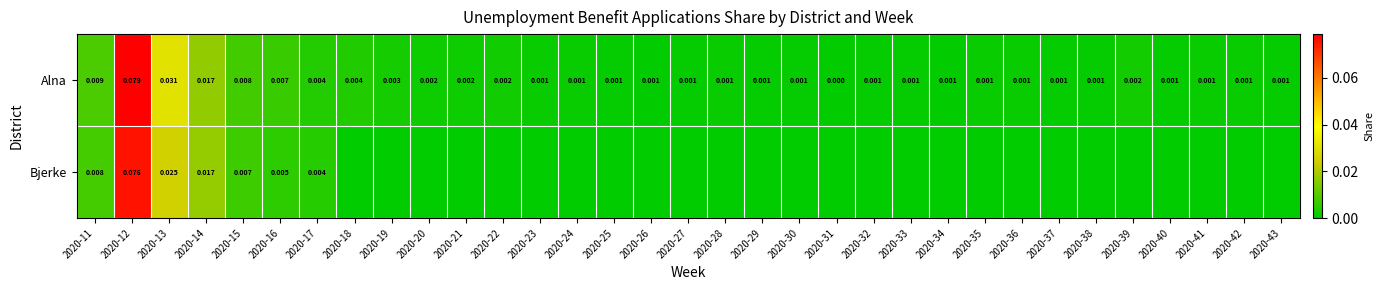

Is the value of Alna at 2020-30 greater than the value of Bjerke at 2020-14?

No